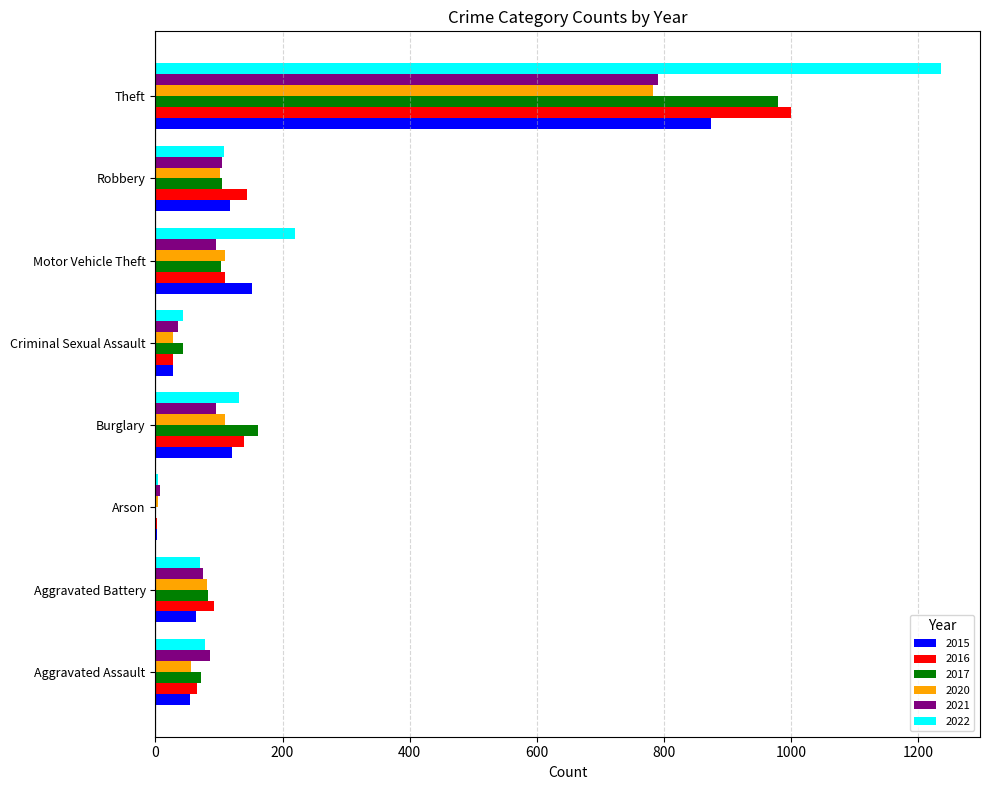

Where is 2022 nearest to the value 619?

Motor Vehicle Theft